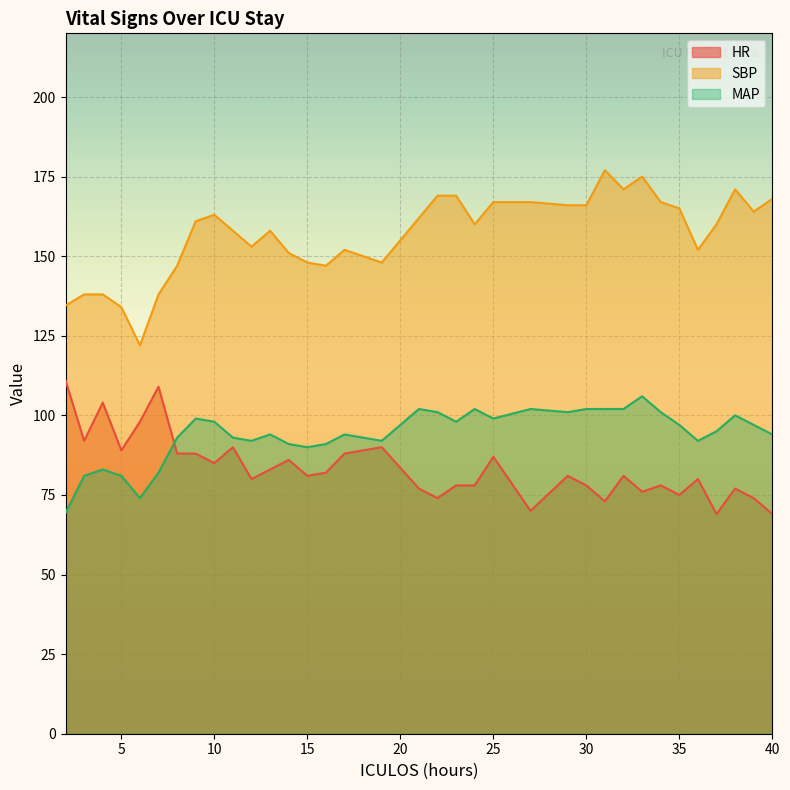

What is the difference between the second highest and minimum values in the SBP series?

53.0